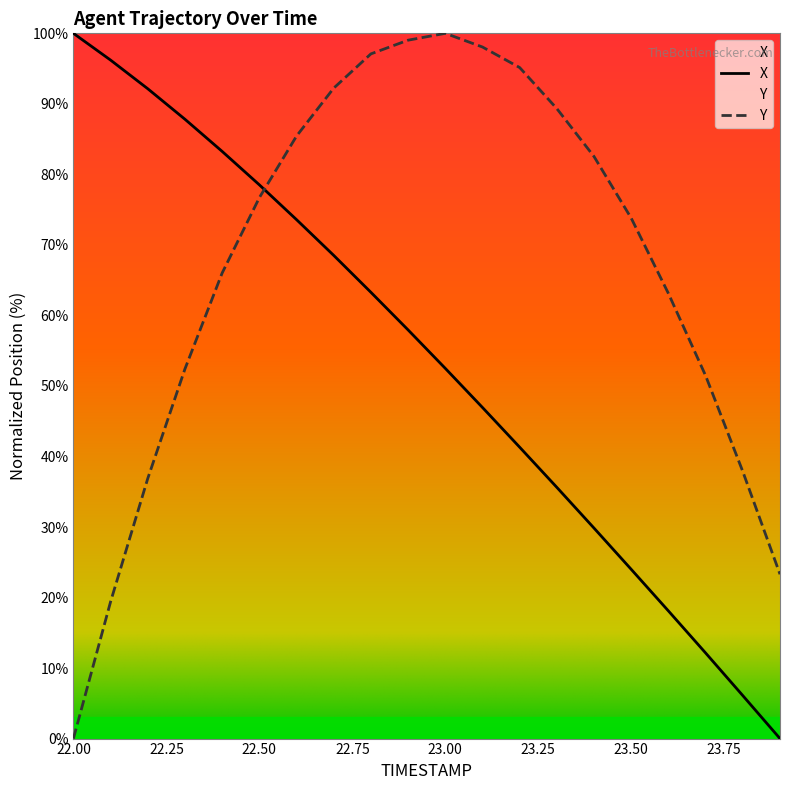

What is the spread (max minus min) of values at 23.00?

47.5